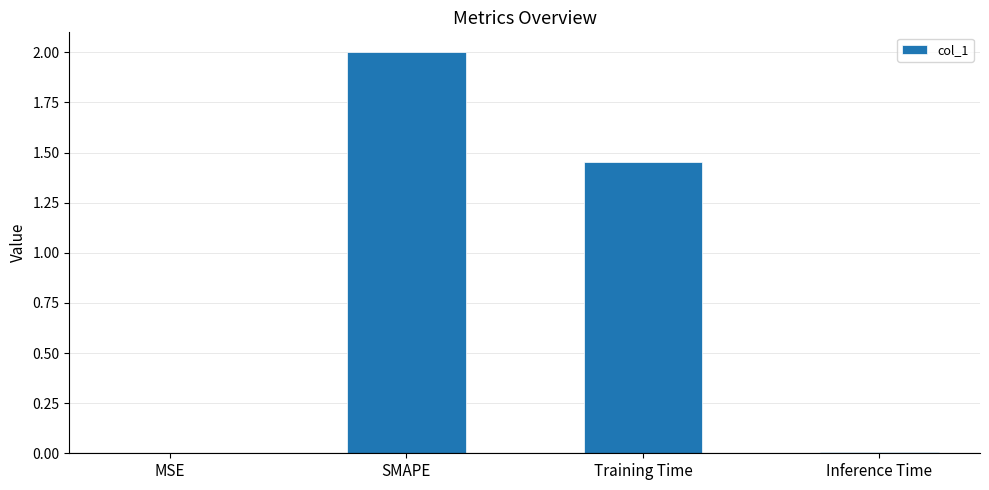

What is the sum of all values?

3.5